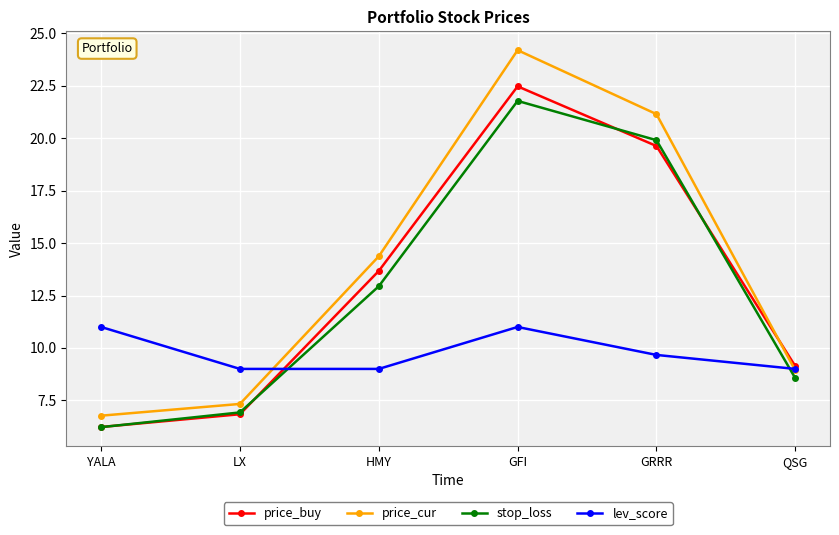

What is the sum of the stop_loss values at YALA and QSG?

14.8